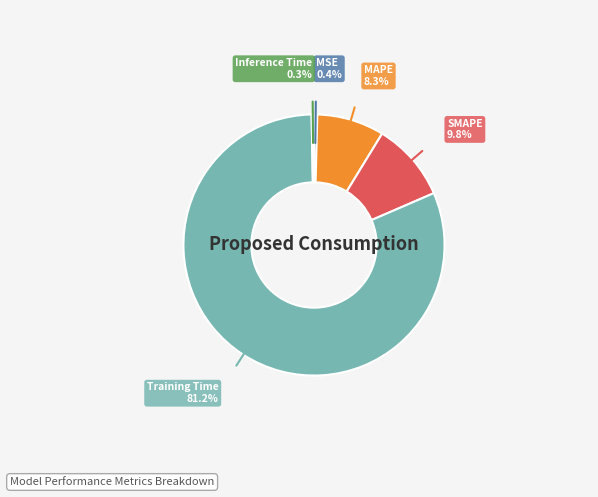

What is the largest slice in the pie chart?

Training Time